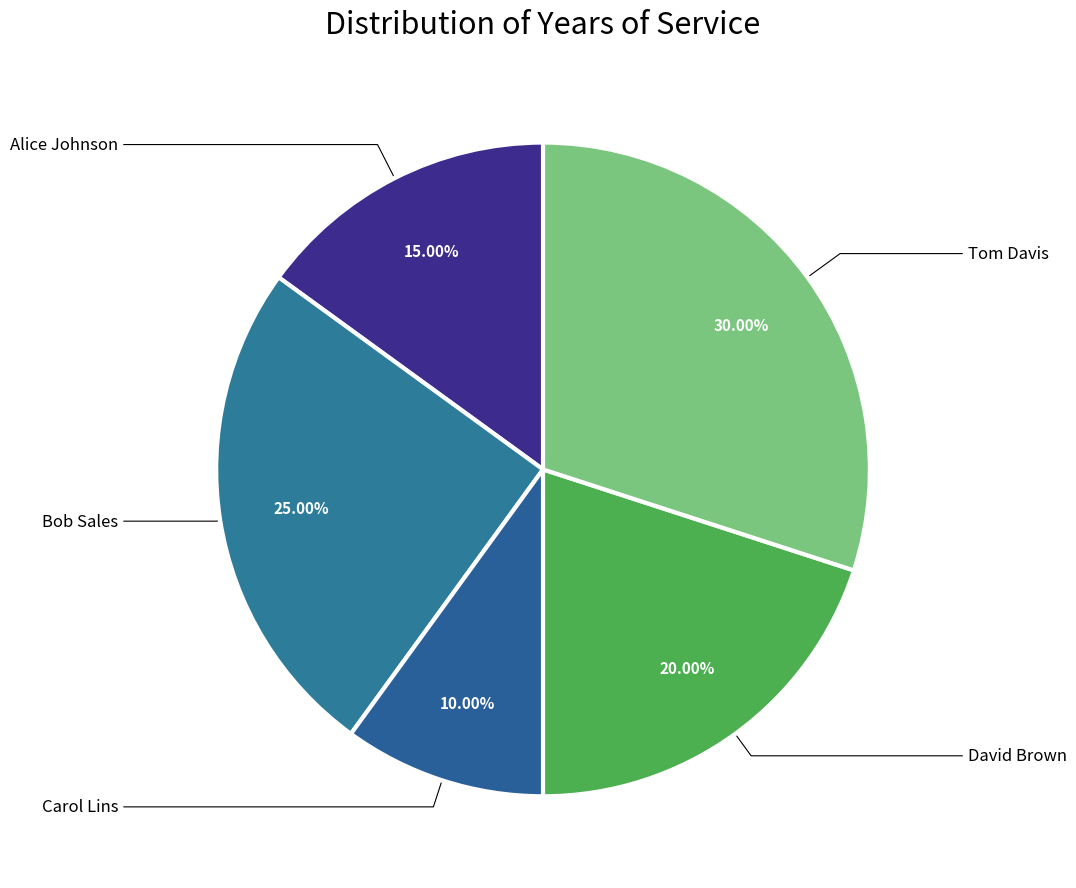

Does any single category account for the majority?

No